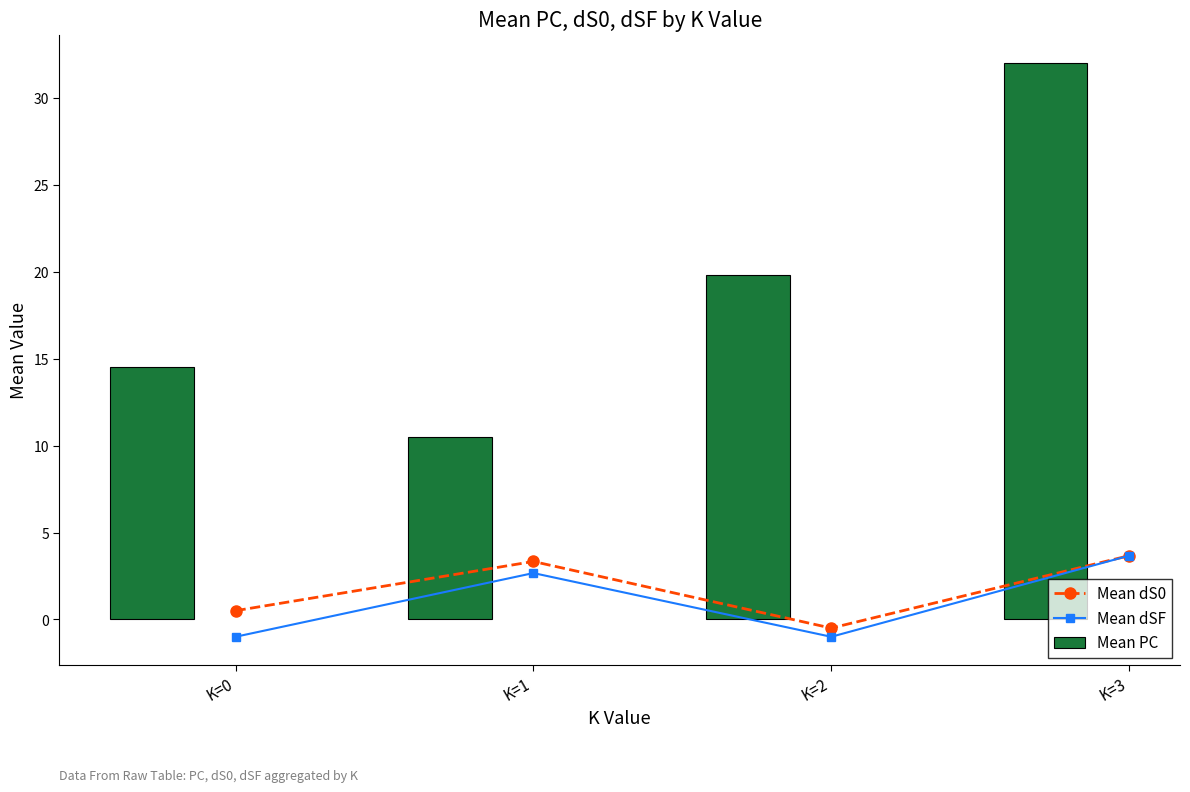

What is the value of the Mean dSF point at the 2nd from the left?

2.7